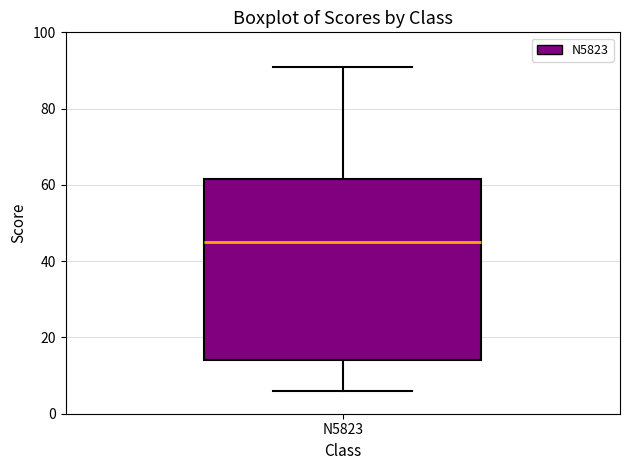

Read this box plot against the y-axis: the position of the median line, the range covered by the box, and the ends of both whiskers. The values are not printed on the chart, so give them approximately, as read against the axis.

median 46, box 14 to 62, whiskers 6 to 92